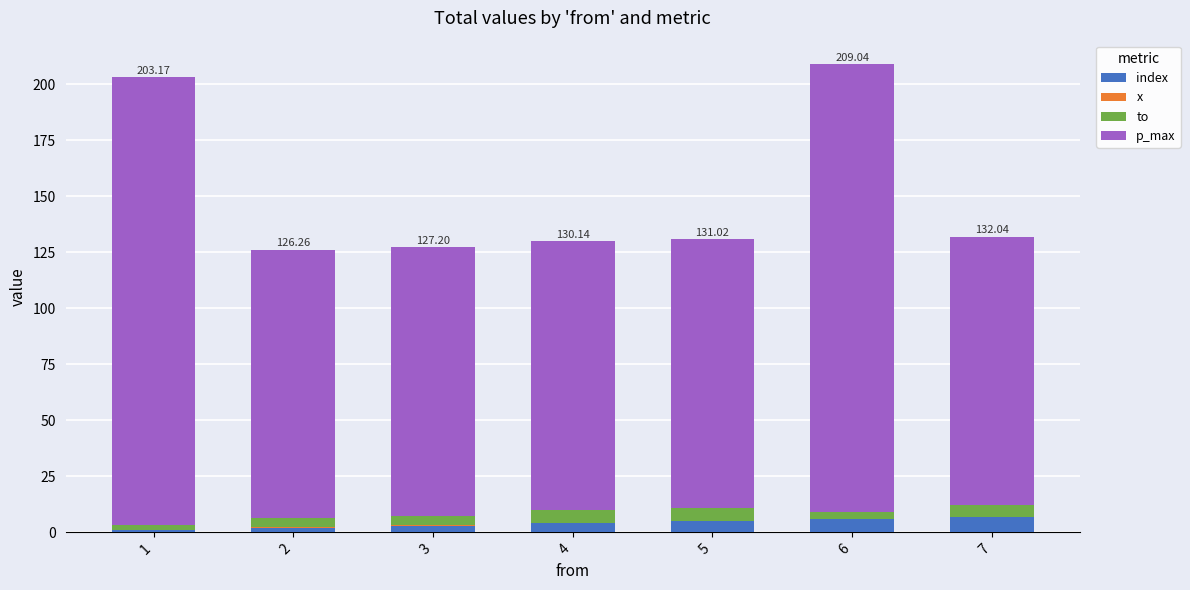

How many data points does each series have?

7